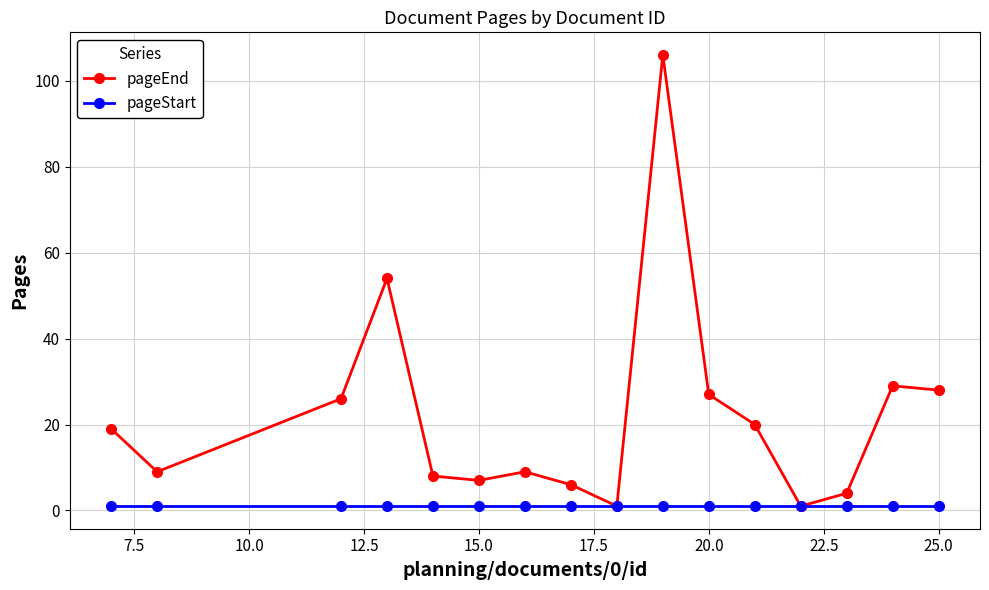

List the series in order of their overall mean, highest first.

pageEnd, pageStart